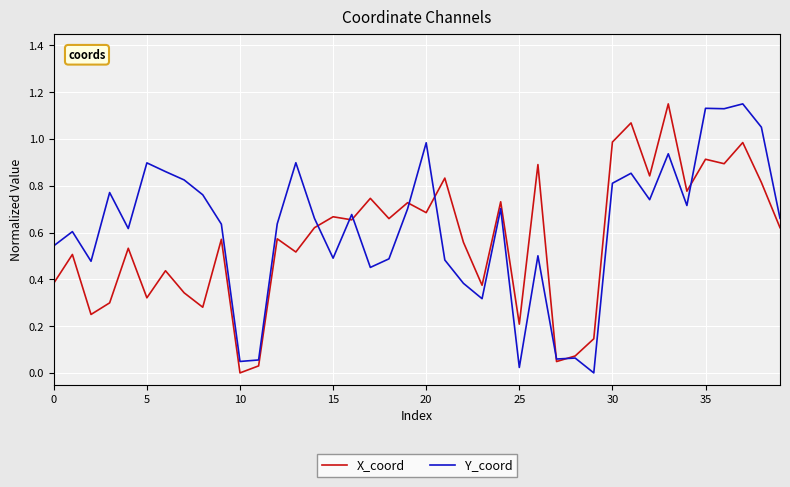

Reading left to right, what are all the values shown in this chart?

X_coord: 0.4	0.5	0.2	0.3	0.5	0.3	0.4	0.3	0.3	0.6	0.0	0.0	0.6	0.5	0.6	0.7	0.7	0.7	0.7	0.7	0.7	0.8	0.6	0.4	0.7	0.2	0.9	0.0	0.1	0.1	1.0	1.1	0.8	1.1	0.8	0.9	0.9	1.0	0.8	0.6
Y_coord: 0.5	0.6	0.5	0.8	0.6	0.9	0.9	0.8	0.8	0.6	0.0	0.1	0.6	0.9	0.7	0.5	0.7	0.5	0.5	0.7	1.0	0.5	0.4	0.3	0.7	0.0	0.5	0.1	0.1	0.0	0.8	0.9	0.7	0.9	0.7	1.1	1.1	1.1	1.1	0.7